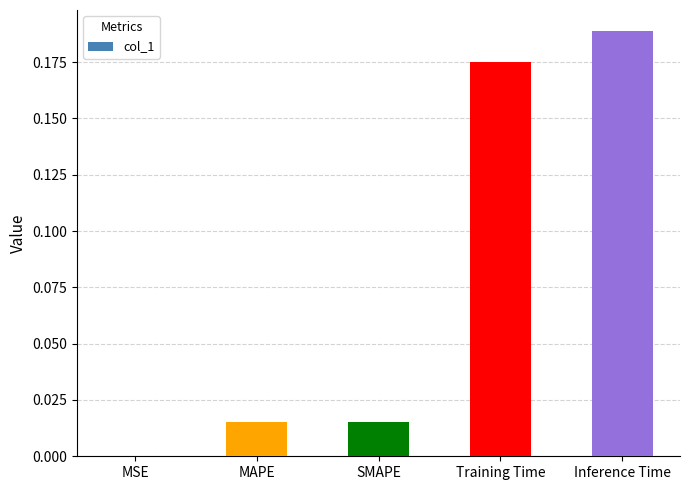

Between MSE and Training Time, which is larger?

Training Time